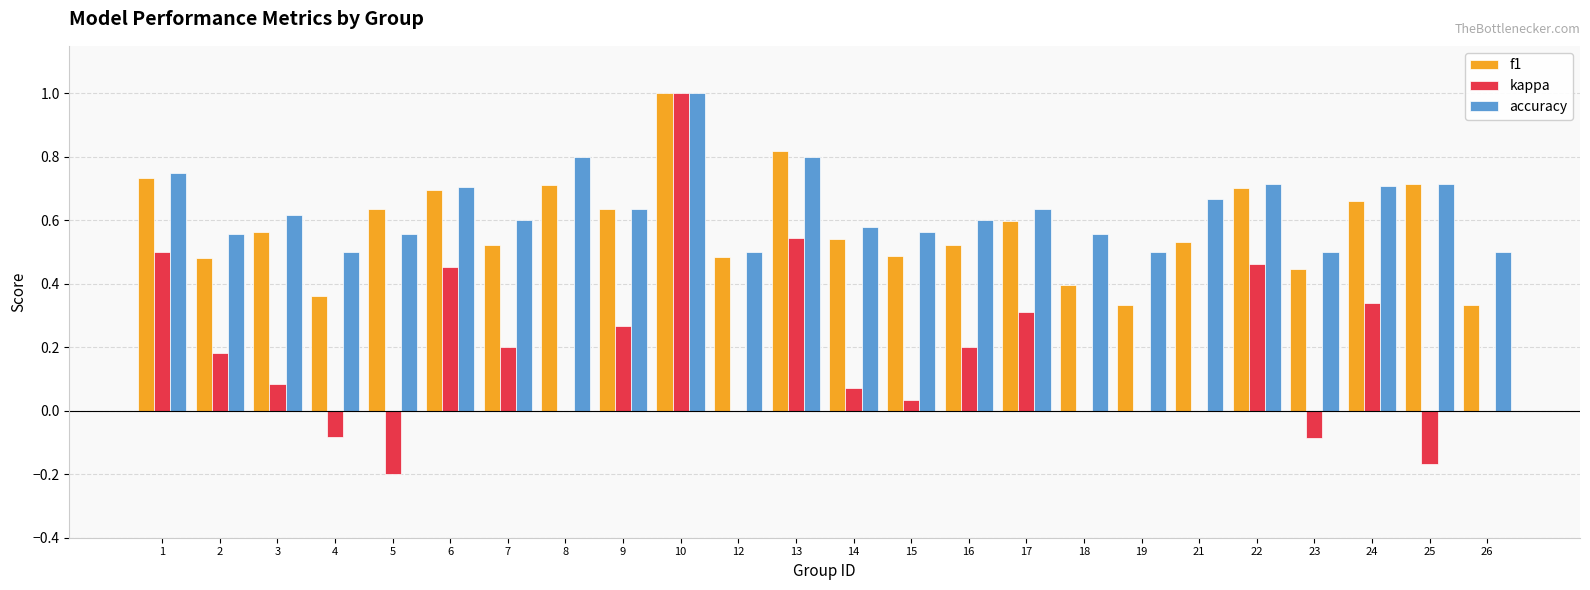

What are all the series names shown in the legend?

f1, kappa, accuracy